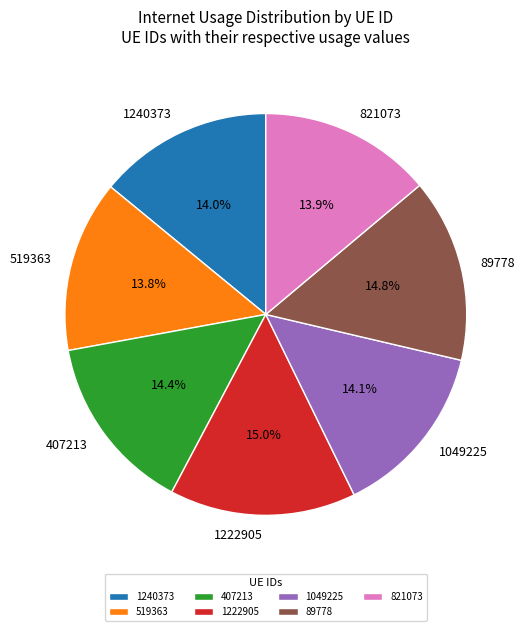

How many slices are in this pie chart?

7